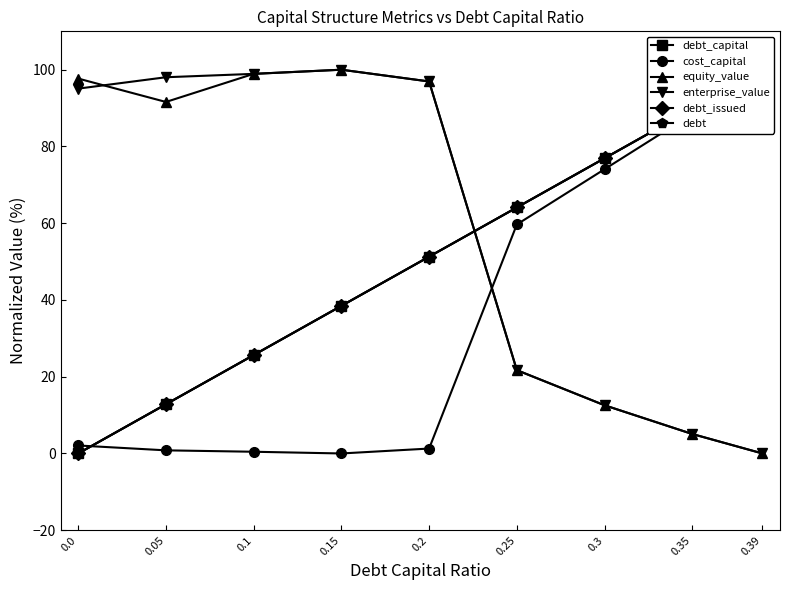

Reading left to right, transcribe all the data shown in this chart.

debt_capital: 0.0	12.8	25.6	38.5	51.3	64.1	76.9	89.7	100.0
cost_capital: 2.1	0.8	0.4	0.0	1.3	59.7	74.1	88.5	100.0
equity_value: 97.7	91.6	98.9	100.0	96.9	21.7	12.6	5.1	0.0
enterprise_value: 95.1	98.0	98.9	100.0	96.9	21.7	12.6	5.1	0.0
debt_issued: 0.0	12.8	25.6	38.5	51.3	64.1	76.9	89.7	100.0
debt: 0.0	12.8	25.6	38.5	51.3	64.1	76.9	89.7	100.0